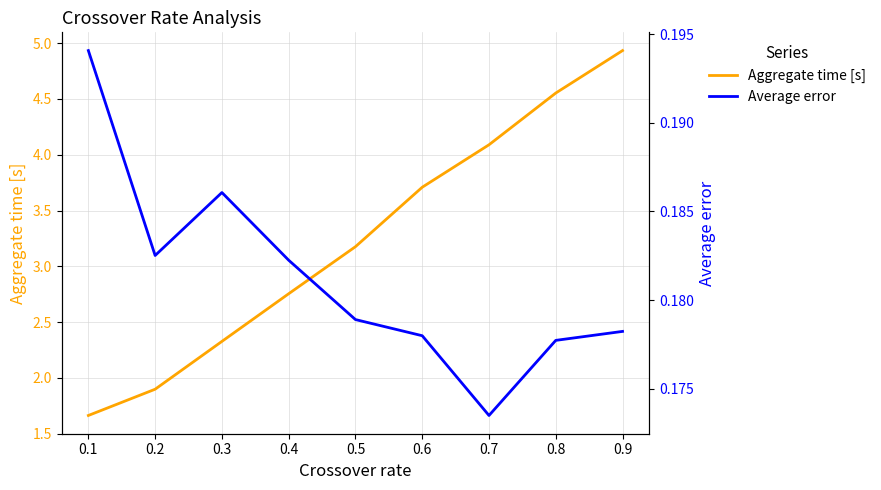

True or false: Average error has more than 0 points higher than both neighbors.

True